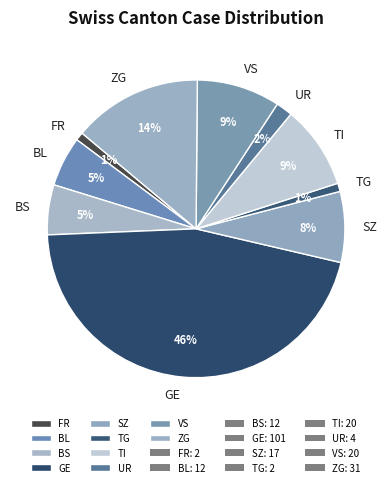

How many slices are in this pie chart?

10